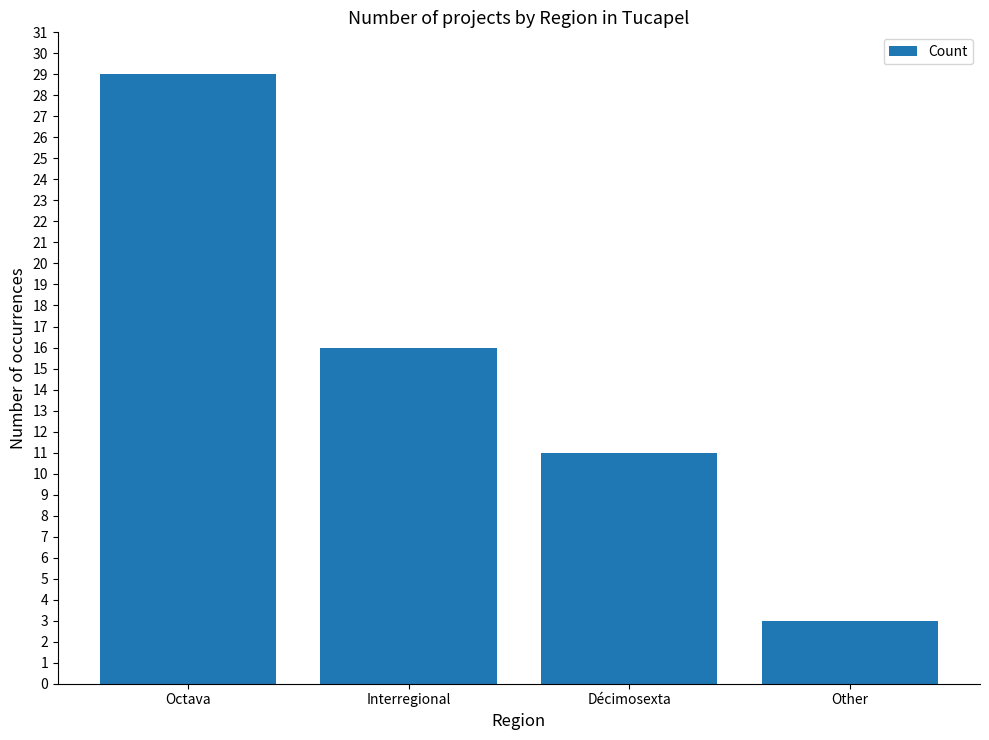

What is the change in value from Octava to Décimosexta?

-18